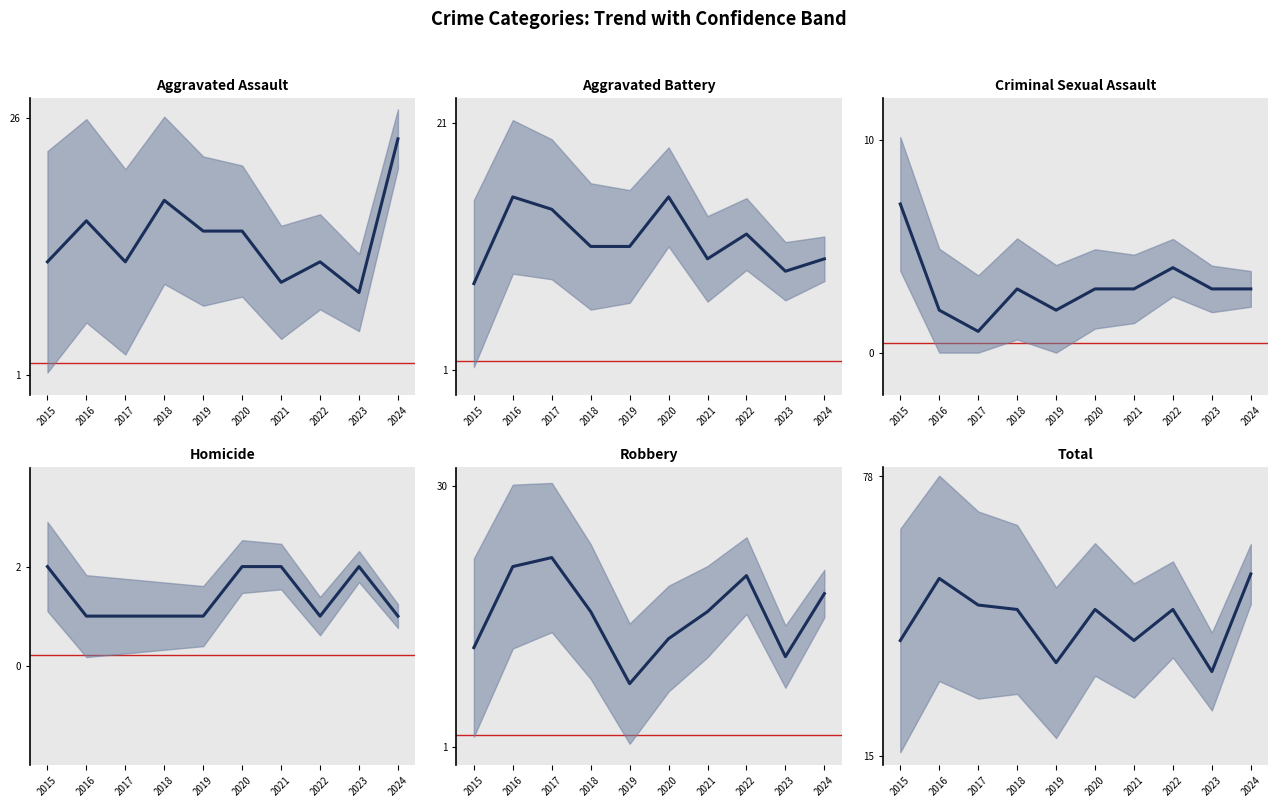

Reading left to right, what are all the values shown in this chart?

Aggravated Assault: 12	16	12	18	15	15	10	12	9	24
Aggravated Battery: 8	15	14	11	11	15	10	12	9	10
Criminal Sexual Assault: 7	2	1	3	2	3	3	4	3	3
Homicide: 2	1	1	1	1	2	2	1	2	1
Robbery: 12	21	22	16	8	13	16	20	11	18
Total: 41	55	49	48	36	48	41	48	34	56